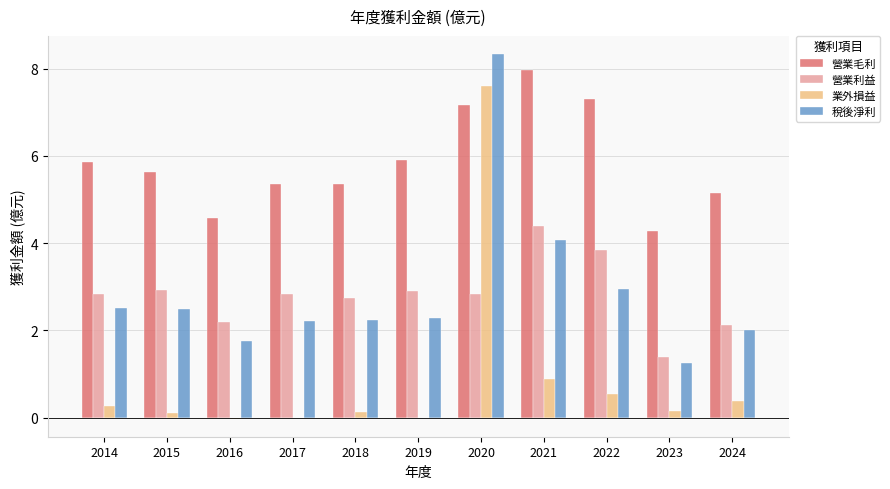

How many series are shown in this chart?

4